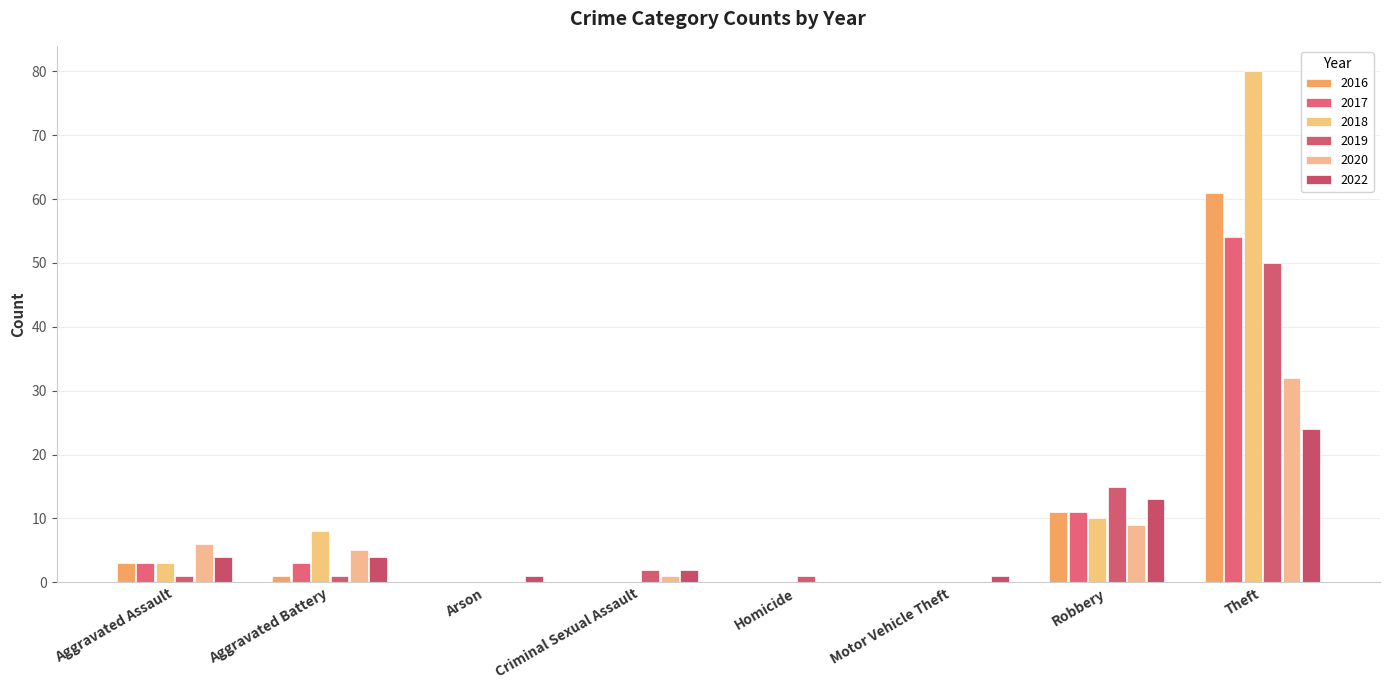

Count the number of data series in this chart.

6